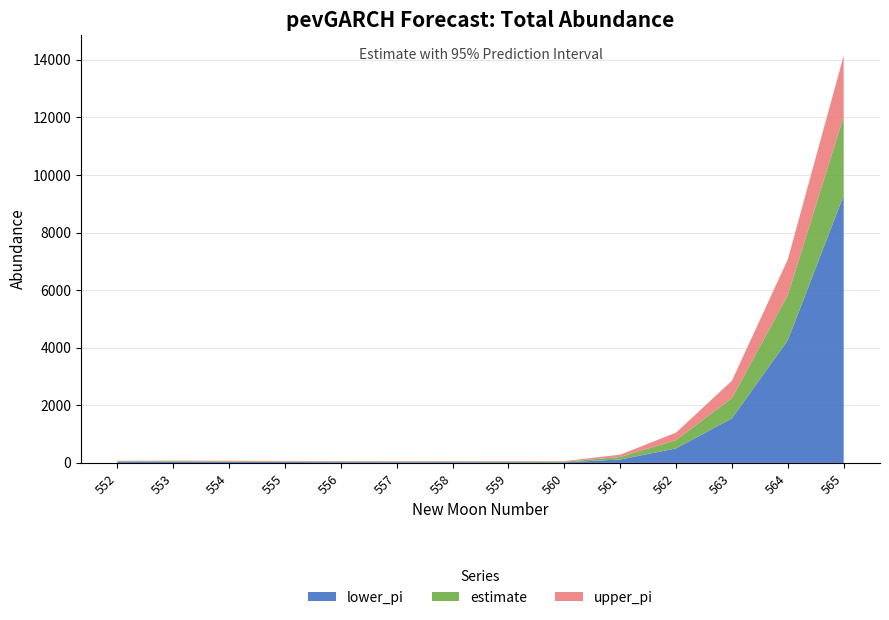

Reading left to right, what are all the values shown in this chart?

lower_pi: 552=44.0	553=41.0	554=35.0	555=30.0	556=26.0	557=25.0	558=24.0	559=23.0	560=22.0	561=118.0	562=505.0	563=1548.0	564=4261.0	565=9291.0
estimate: 552=59.4	553=59.9	554=53.7	555=48.2	556=44.7	557=43.4	558=42.8	559=42.8	560=41.5	561=205.0	562=794.6	563=2252.2	564=5830.8	565=12038.8
upper_pi: 552=74.0	553=81.0	554=76.0	555=70.0	556=66.0	557=64.0	558=64.0	559=64.0	560=62.0	561=286.0	562=1052.0	563=2855.0	564=7067.0	565=14146.0